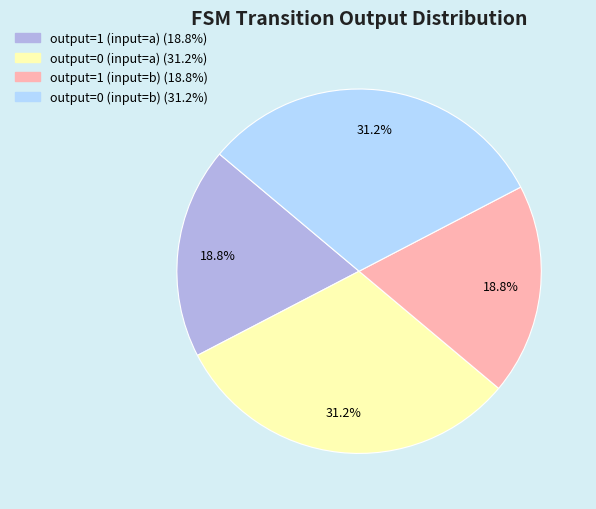

What is the ratio of the value at output=0 (input=b) to the value at output=0 (input=a)?

1.0